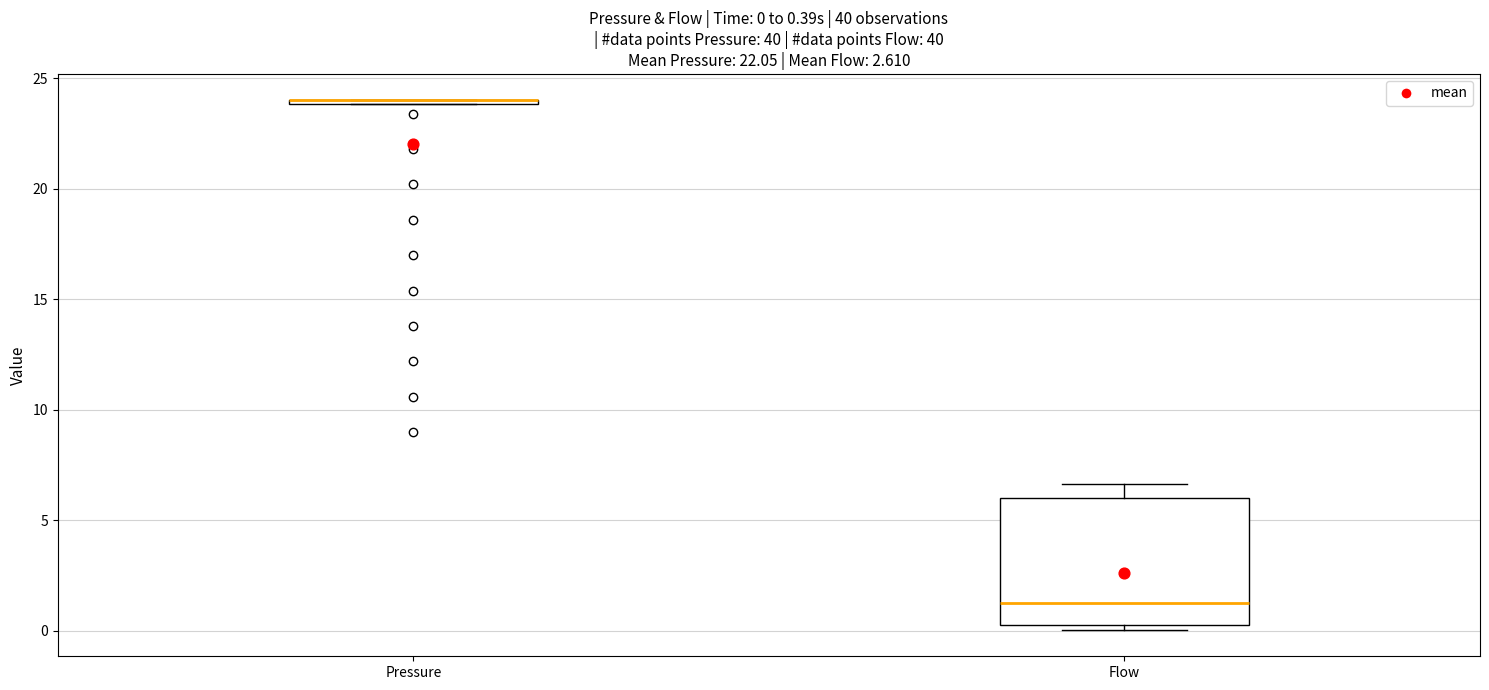

Which box is the tallest, from its lower edge to its upper edge?

Flow